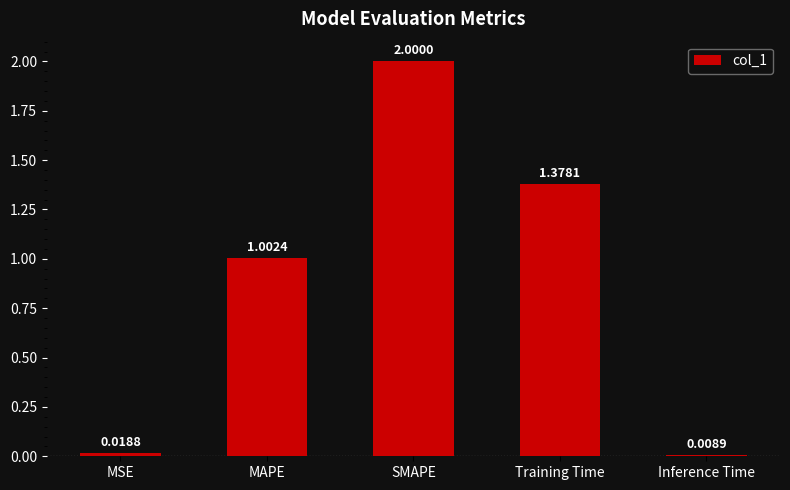

Rank the categories by value from lowest to highest.

Inference Time, MSE, MAPE, Training Time, SMAPE